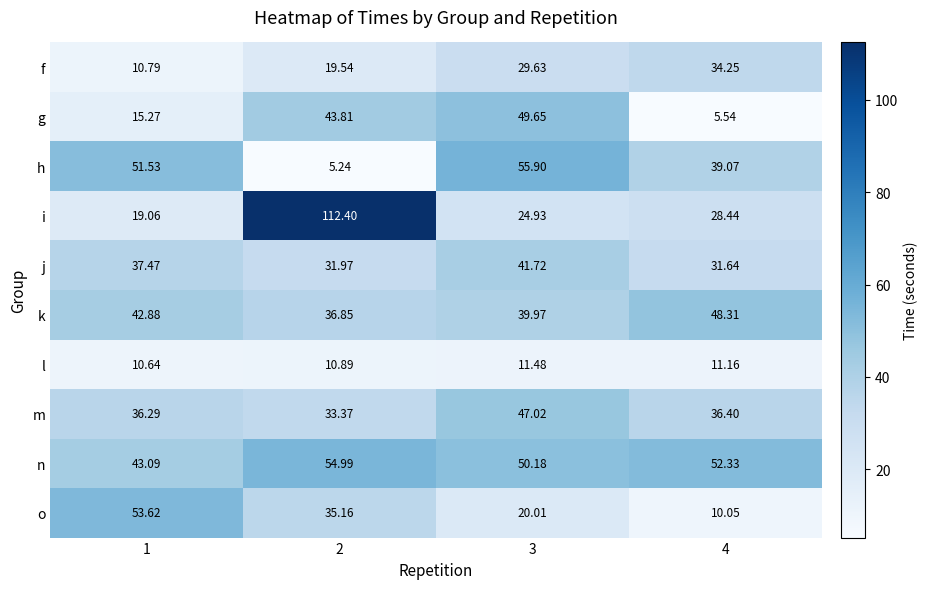

At 3, list the series in order from largest to smallest.

h, n, g, m, j, k, f, i, o, l